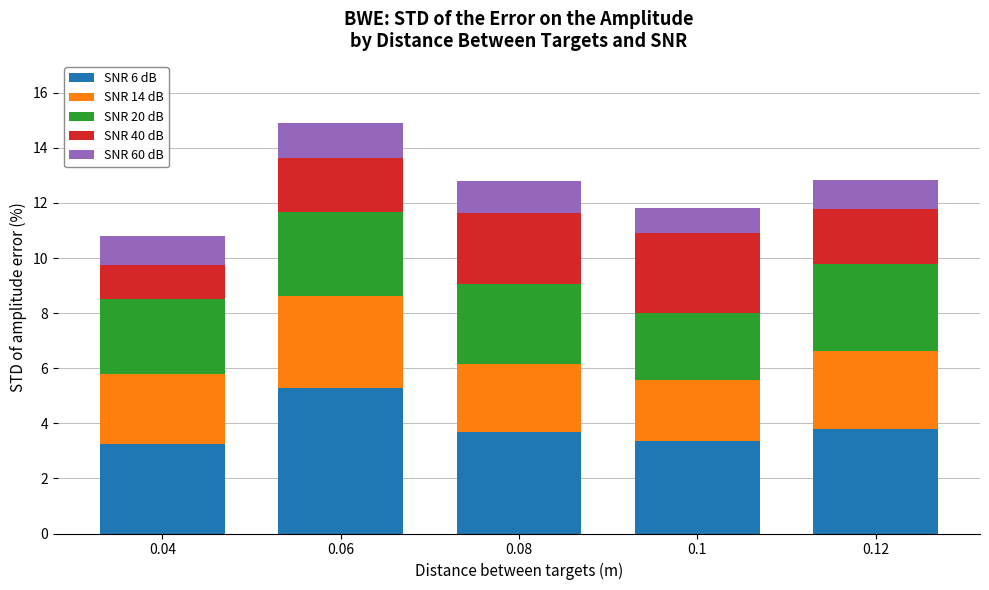

What is the minimum value for SNR 6 dB?

3.3